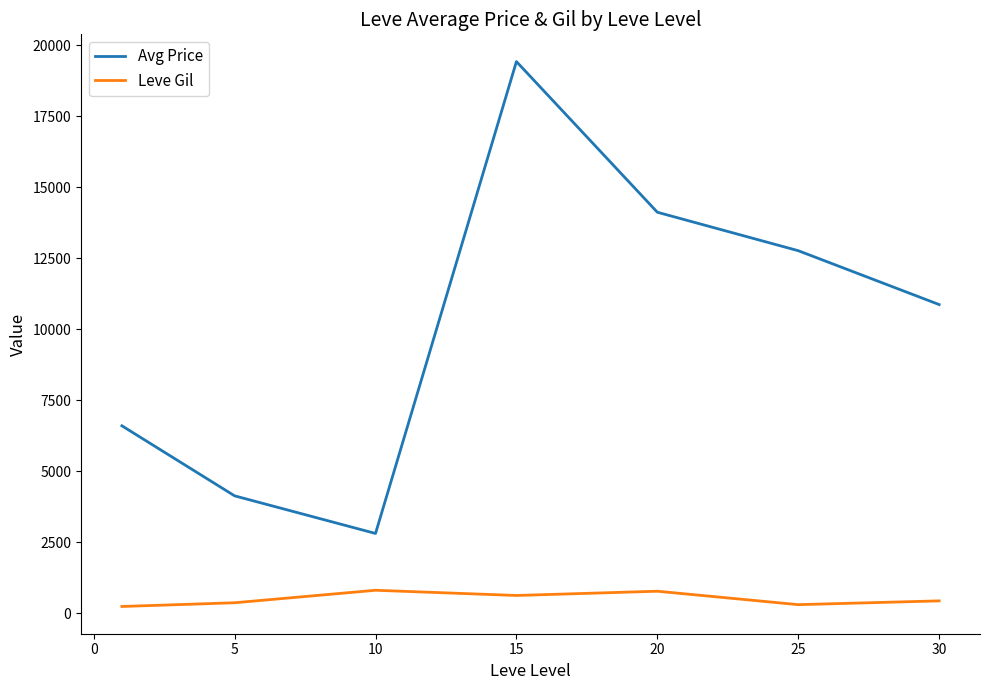

Which series has the widest spread of values?

Avg Price